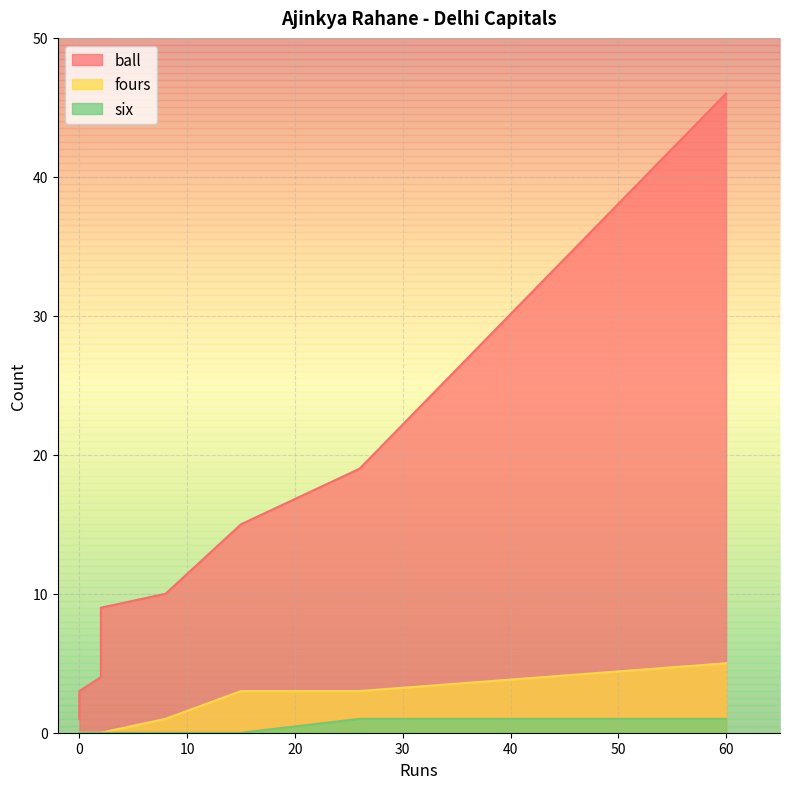

True or false: six and ball intersect in this chart.

False